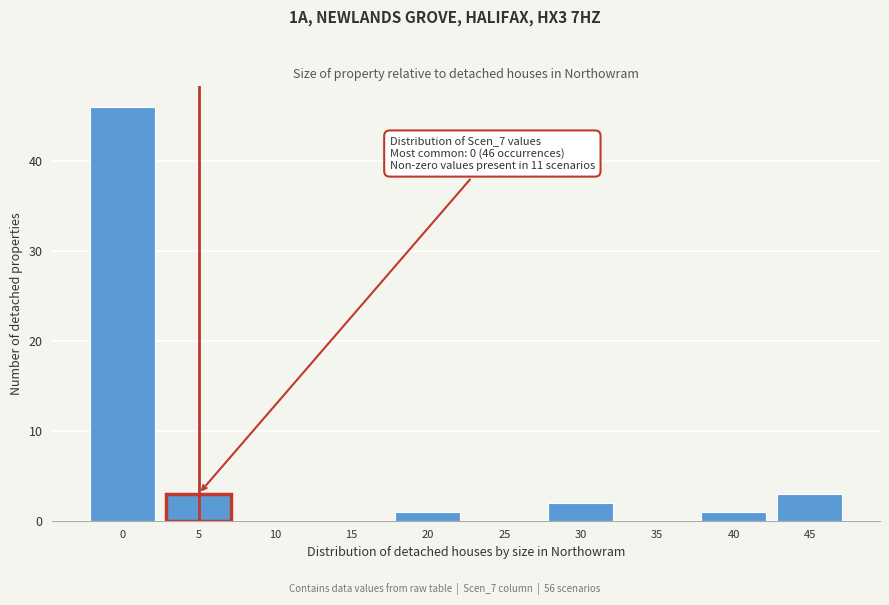

Reading right to left, extract all data points from this chart.

45=3	40=1	35=0	30=2	25=0	20=1	15=0	10=0	5=3	0=46